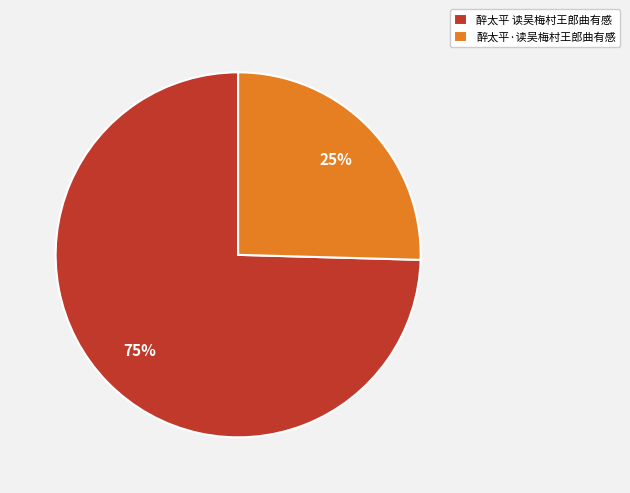

Approximately how many times larger is the value at 醉太平·读吴梅村王郎曲有感 compared to 醉太平 读吴梅村王郎曲有感?

0.3